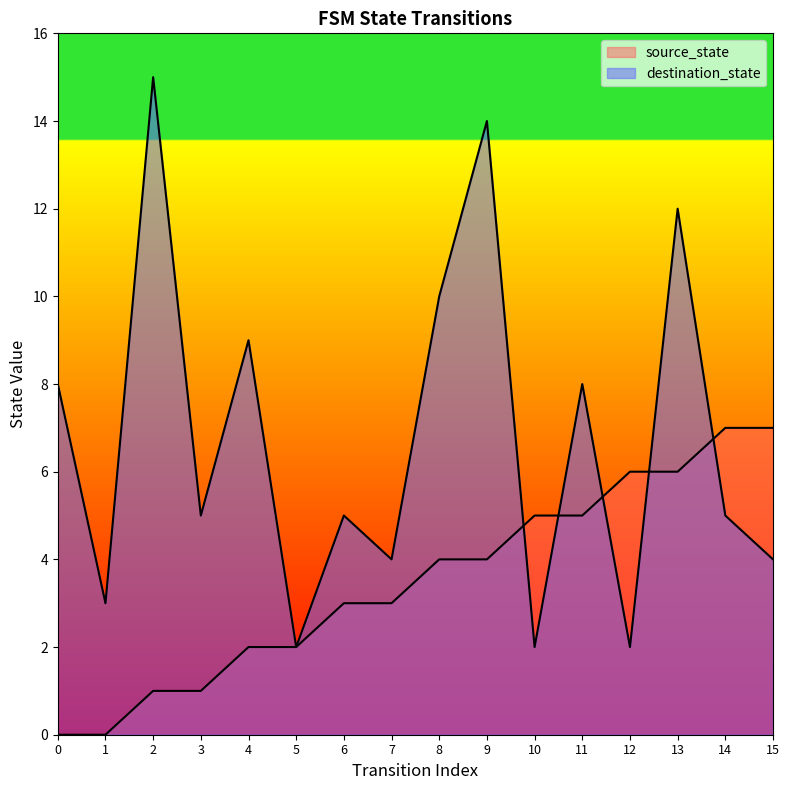

The value of source_state at 11 is 5. True or false?

True